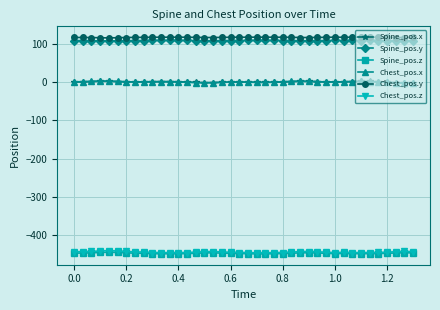

True or false: Spine_pos.y and Chest_pos.x intersect in this chart.

False